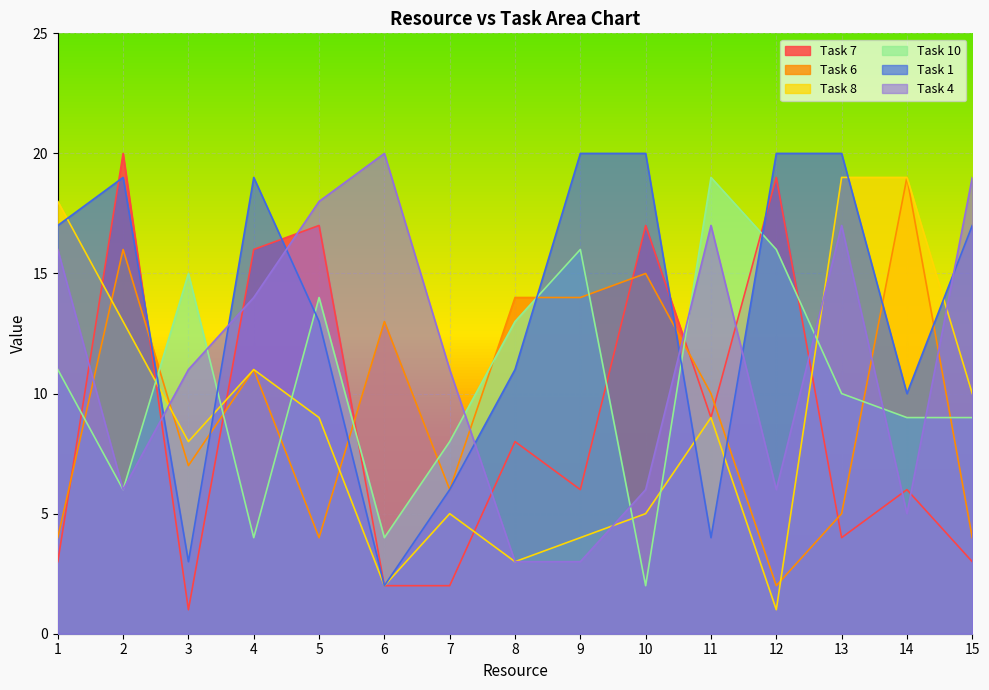

True or false: Task 1 and Task 10 cross at least once.

True